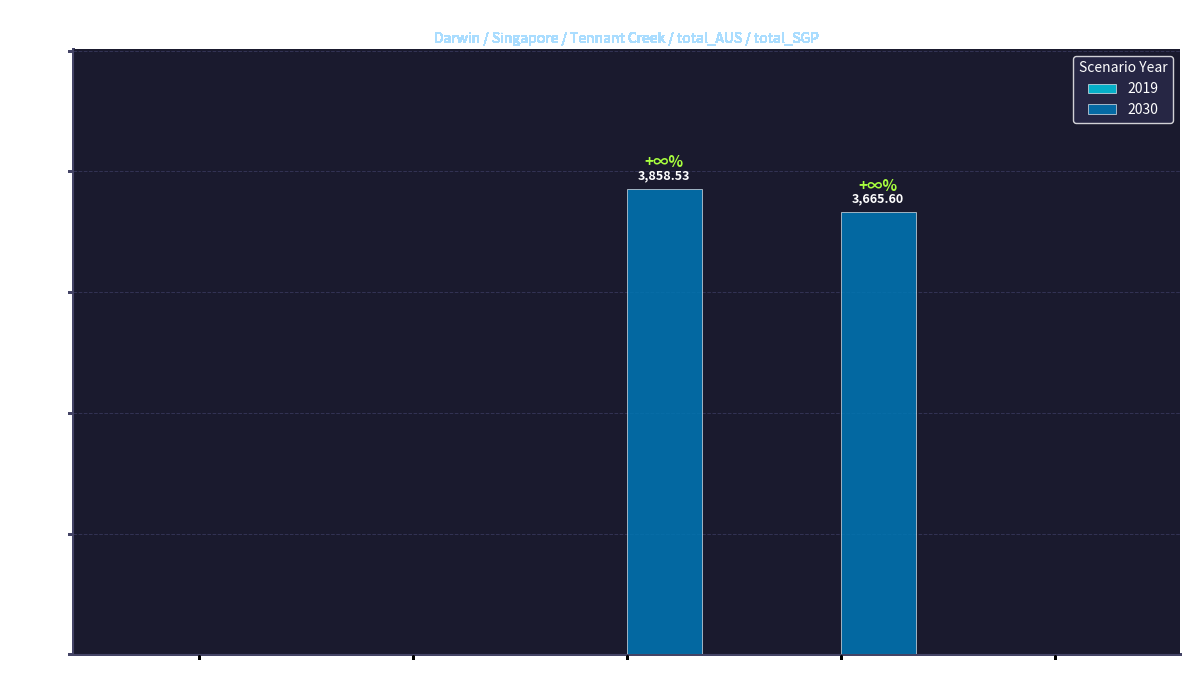

Reading right to left, extract all data points from this chart.

0.0	3665.6	3858.5	0.0	0.0